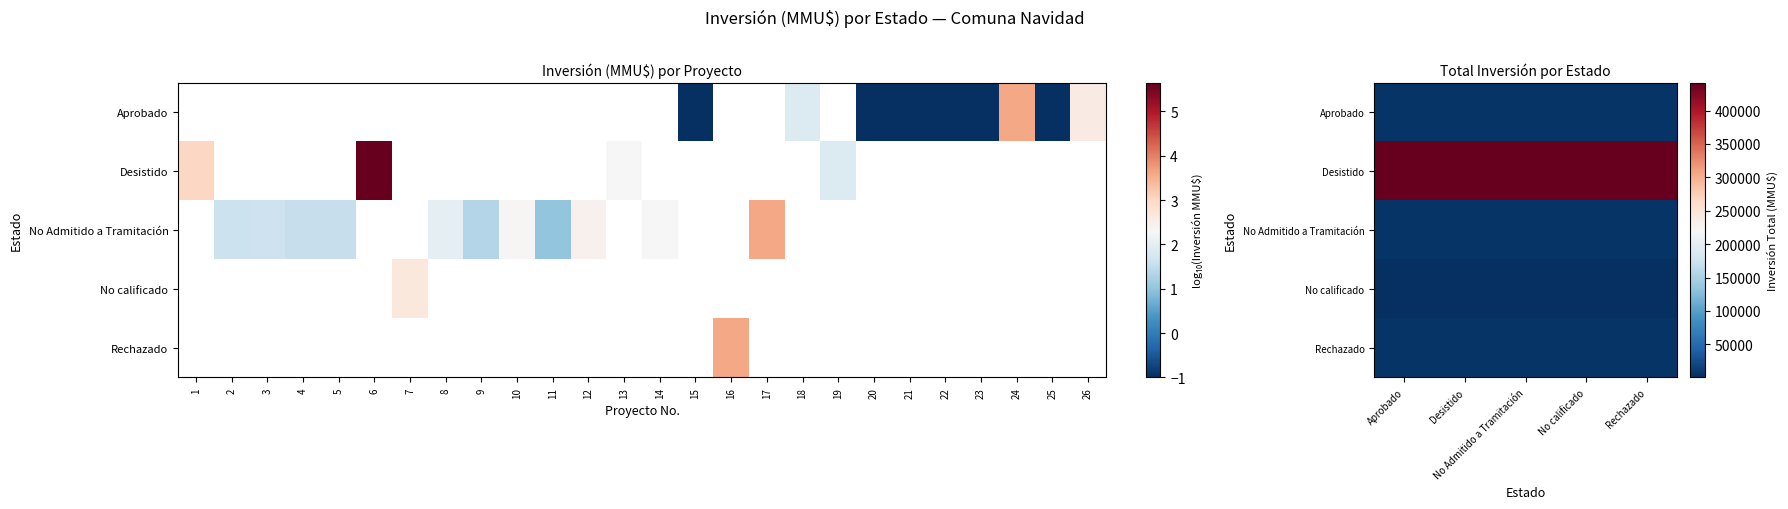

Is it true that Desistido equals 441322 at Rechazado?

True